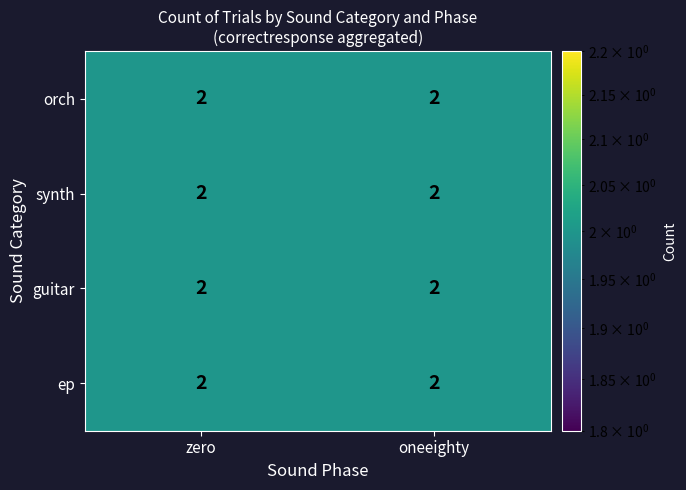

Which has a higher value, oneeighty or zero?

oneeighty